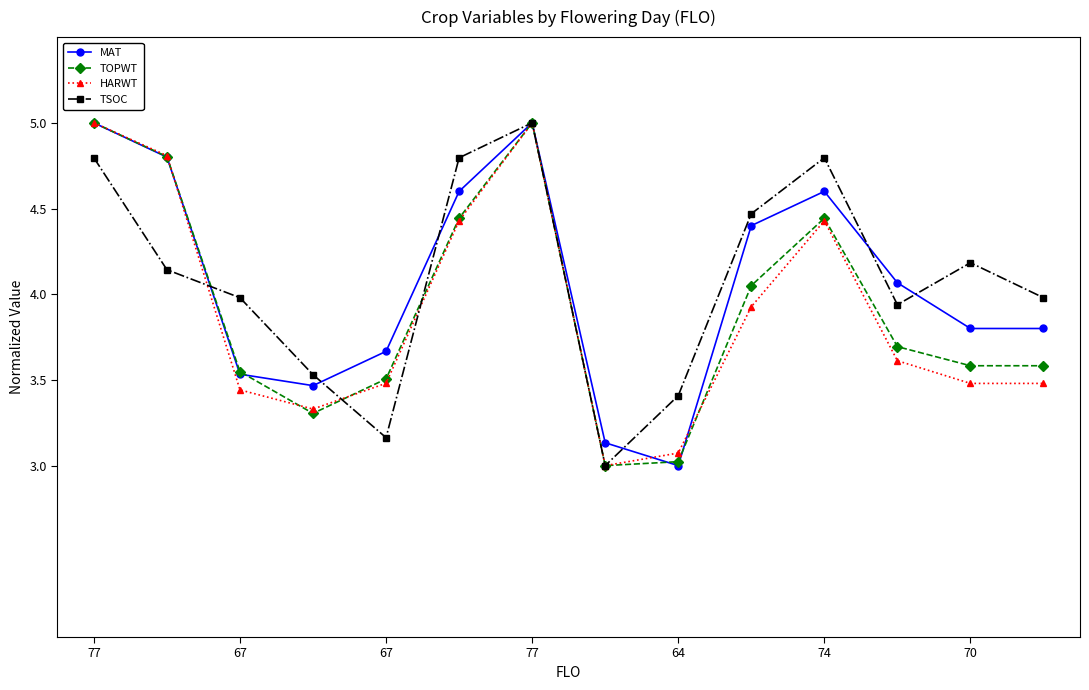

What is the value of the TOPWT point at the 4th from the left?

3.3